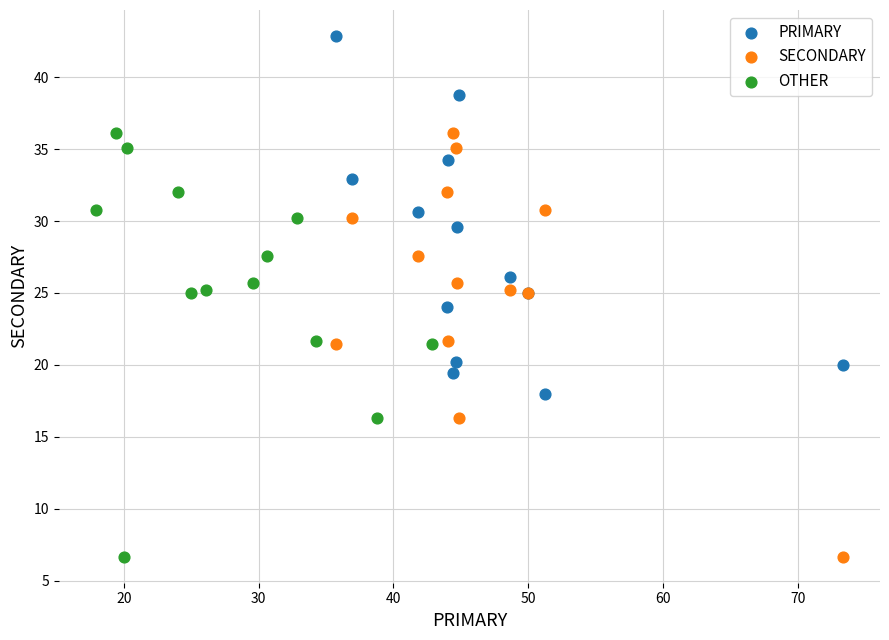

What are all the series names shown in the legend?

PRIMARY, SECONDARY, OTHER